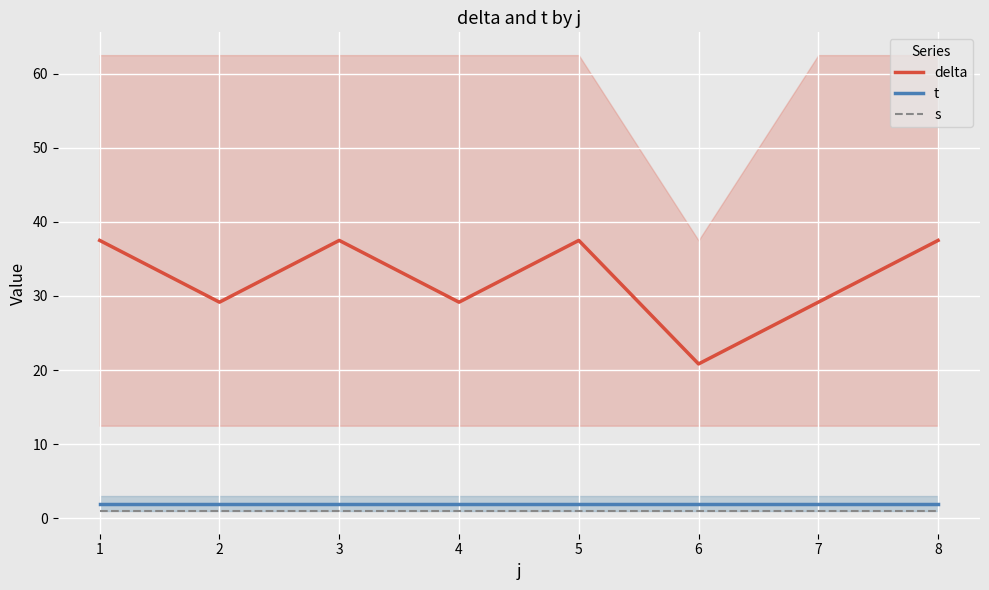

What is the sum of all t values?

16.0